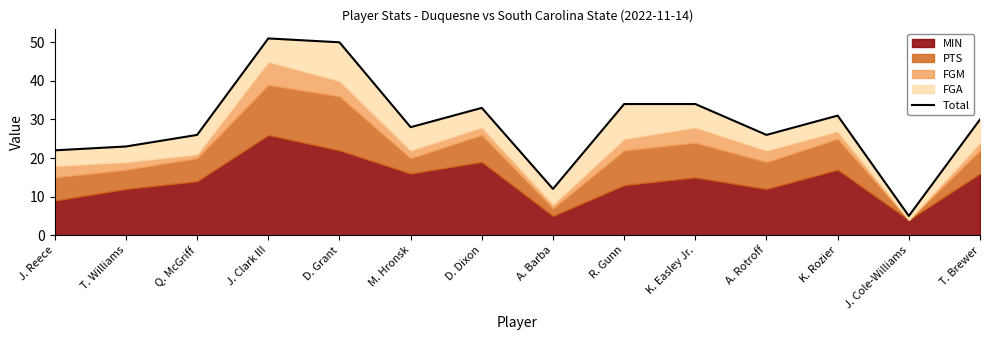

List the labels in order of value, smallest first.

J. Cole-Williams, A. Barba, J. Reece, T. Williams, Q. McGriff, A. Rotroff, M. Hronsk, T. Brewer, K. Rozier, D. Dixon, R. Gunn, K. Easley Jr., D. Grant, J. Clark III